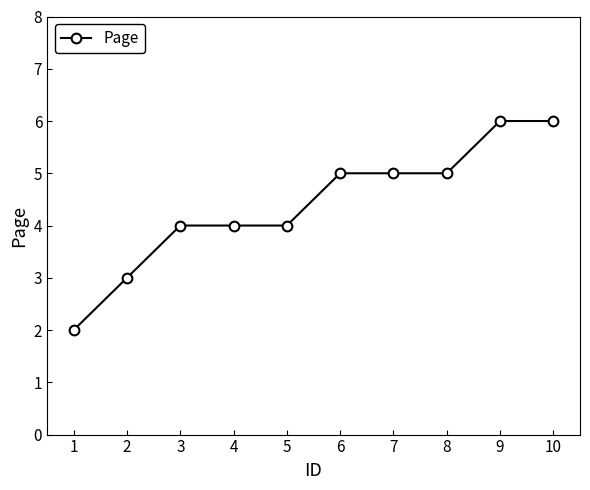

What is the ratio of the value at 2 to the value at 6?

0.6